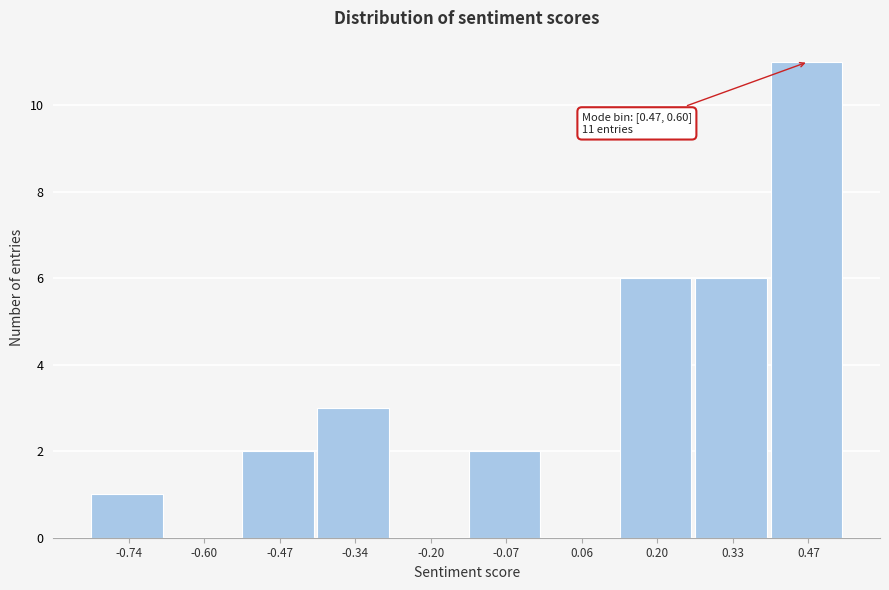

Reading left to right, extract all data points from this chart.

-0.74=1	-0.60=0	-0.47=2	-0.34=3	-0.20=0	-0.07=2	0.06=0	0.20=6	0.33=6	0.47=11